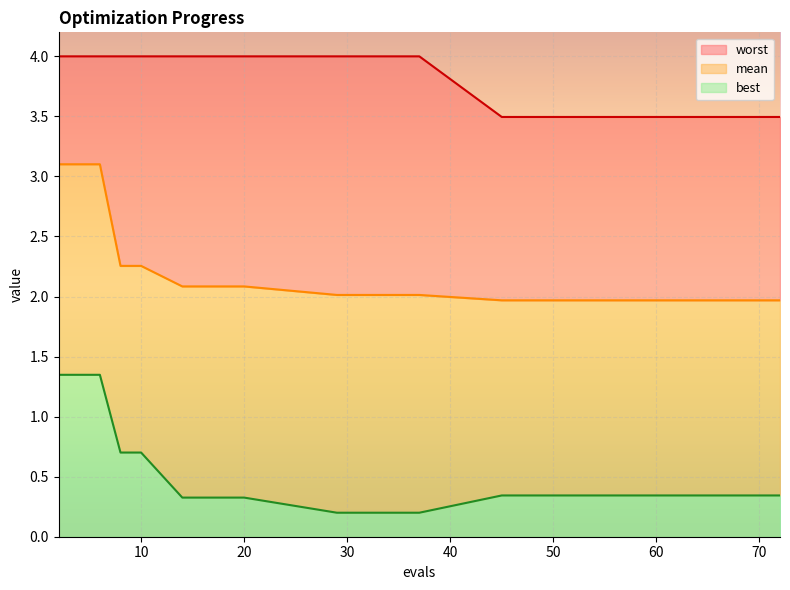

True or false: best and mean cross at least once.

False